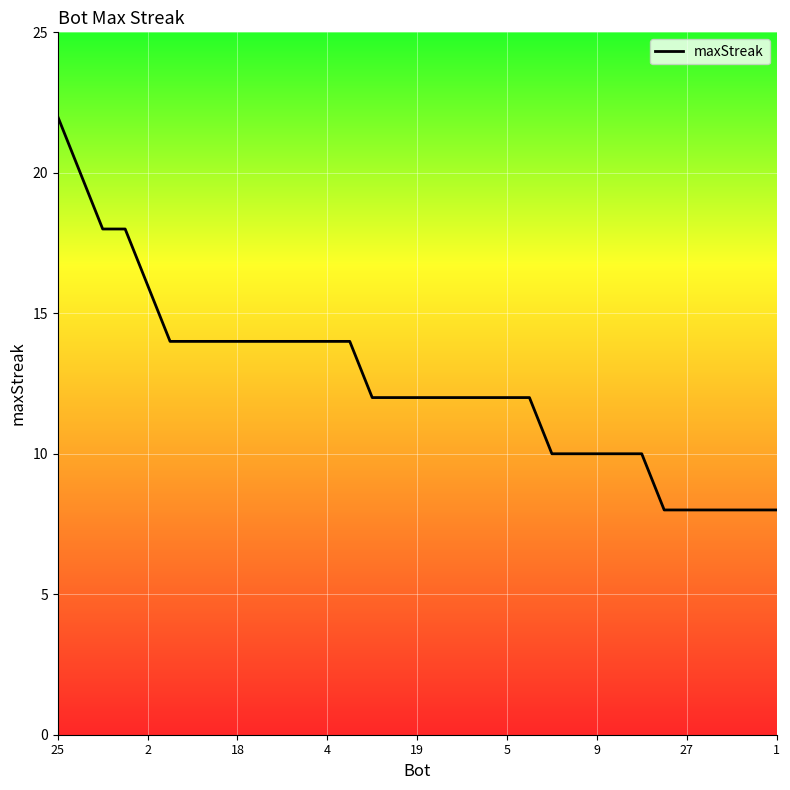

What is the smallest value displayed?

8